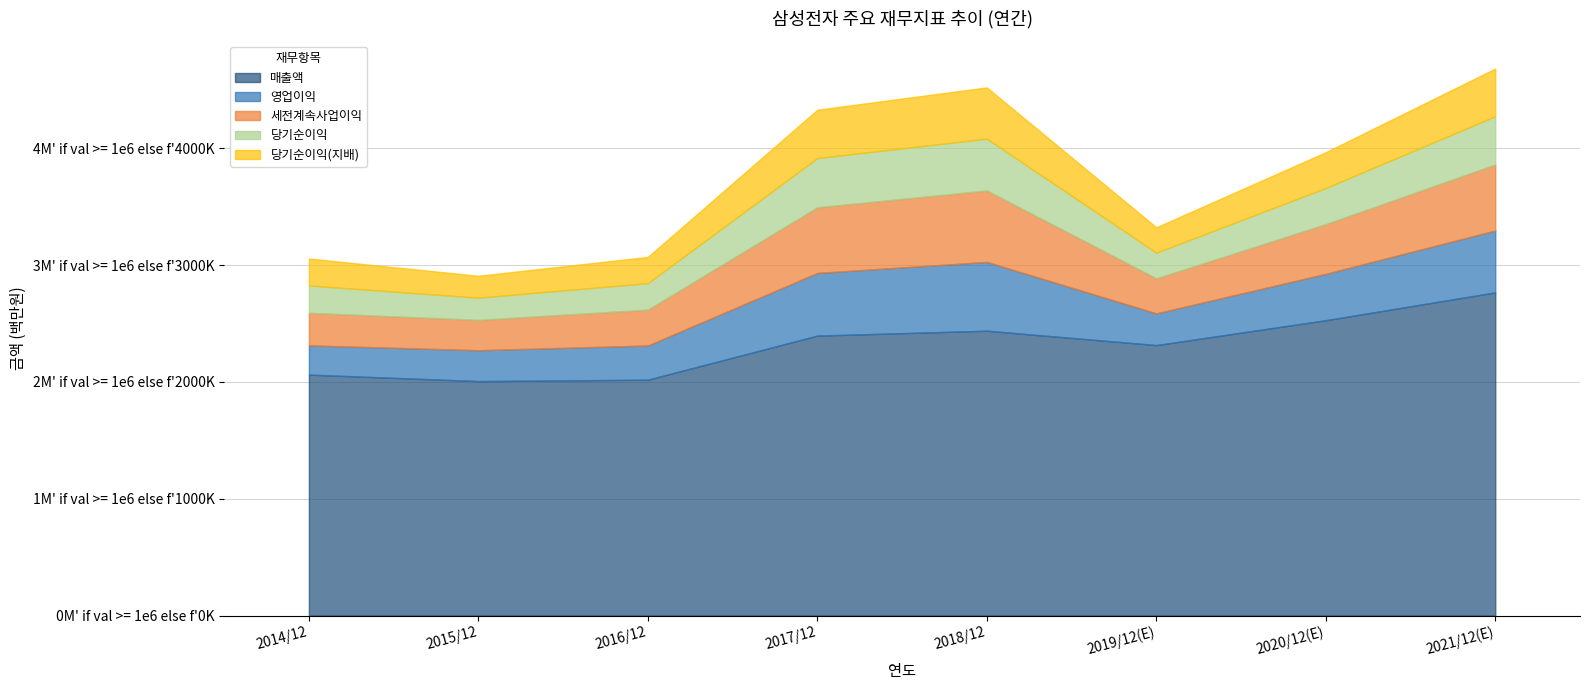

How many interior local peaks does the 당기순이익(지배) series have?

1